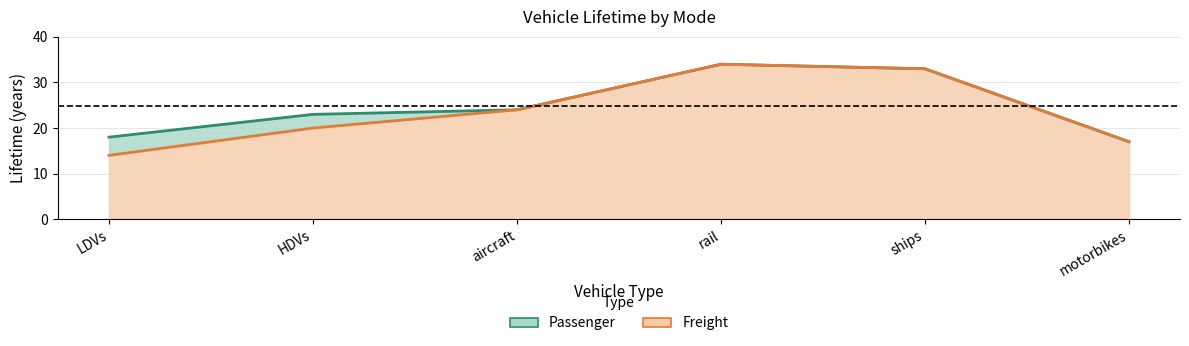

What is the sum of all Passenger values?

149